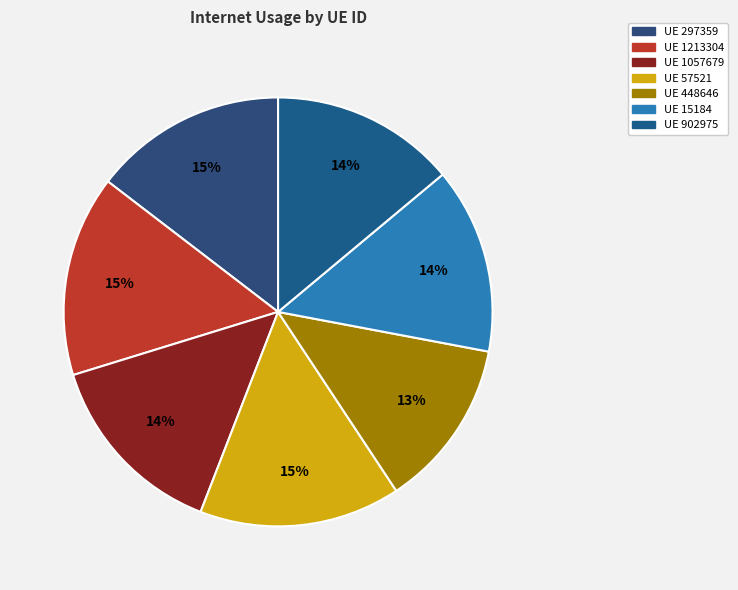

To the nearest percent, what is the difference between the largest and smallest slice percentages?

2%